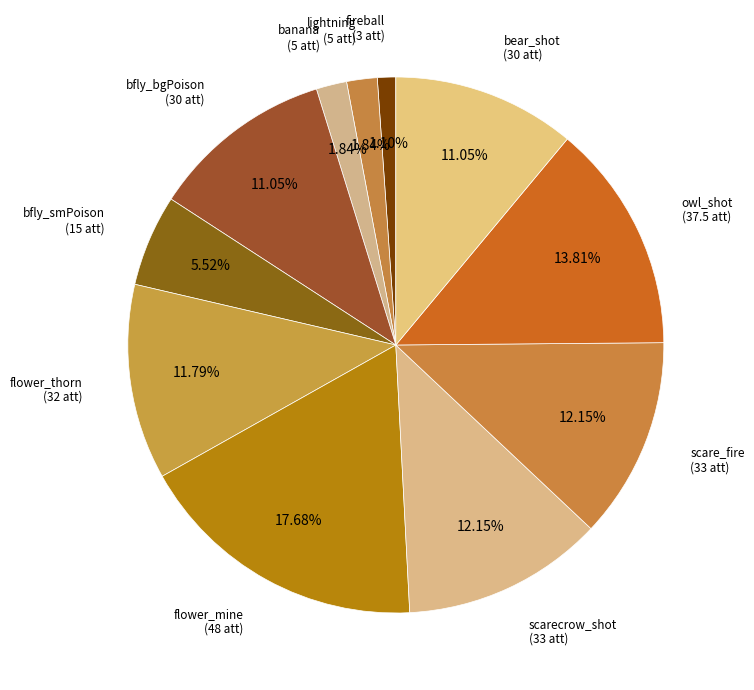

Does lightning represent more than half of the total?

No